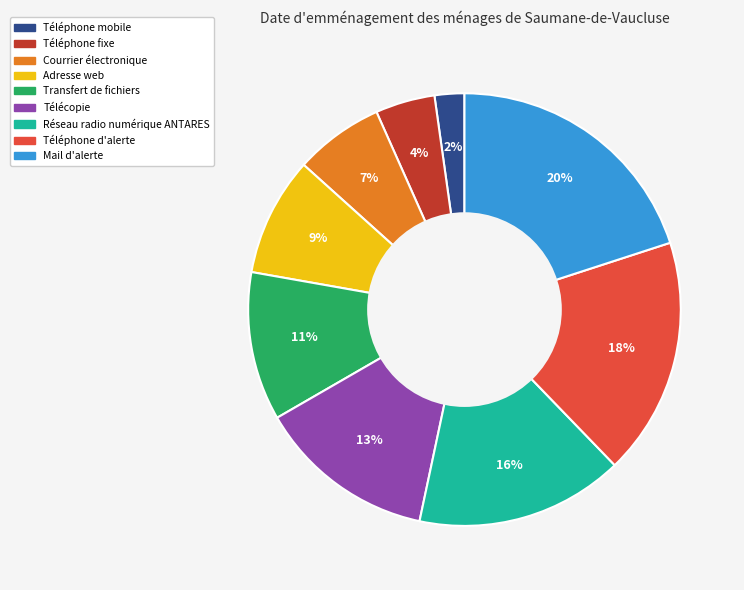

Between Téléphone mobile and Télécopie, which is larger?

Télécopie